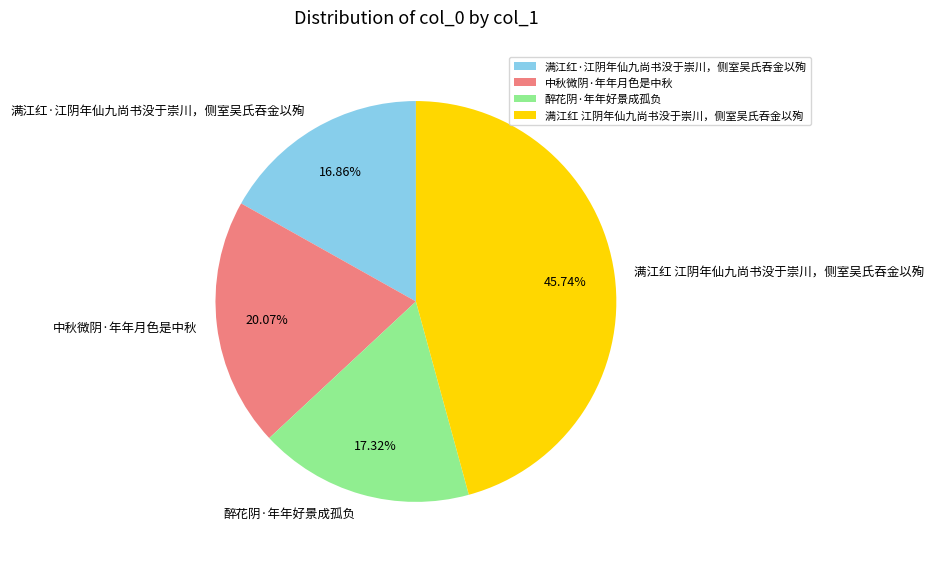

To the nearest percent, what is the difference between the 满江红 江阴年仙九尚书没于崇川，侧室吴氏吞金以殉 and 满江红·江阴年仙九尚书没于崇川，侧室吴氏吞金以殉 slice percentages?

29%